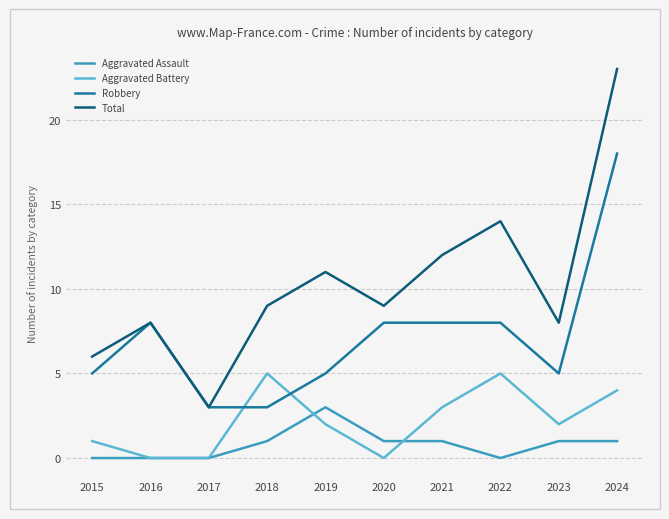

True or false: Aggravated Assault has a value of -1 at 2022.

False